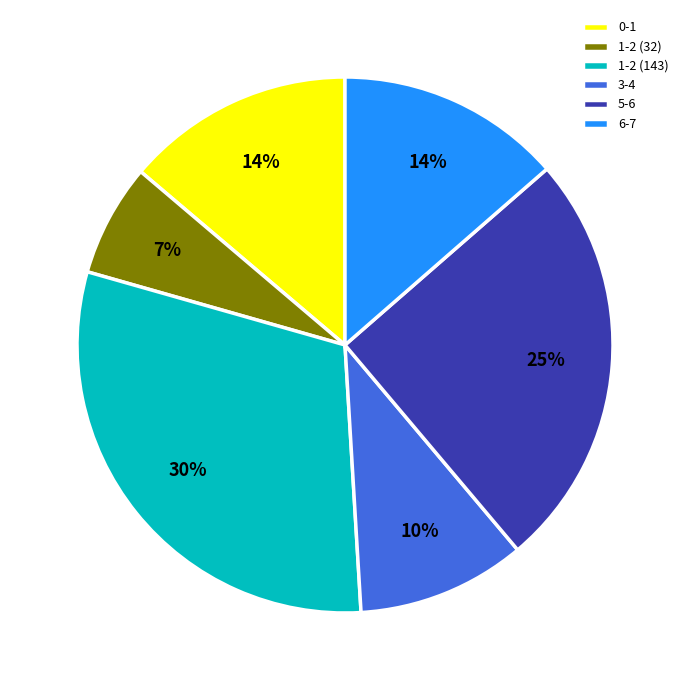

Count the number of slices in the pie.

6